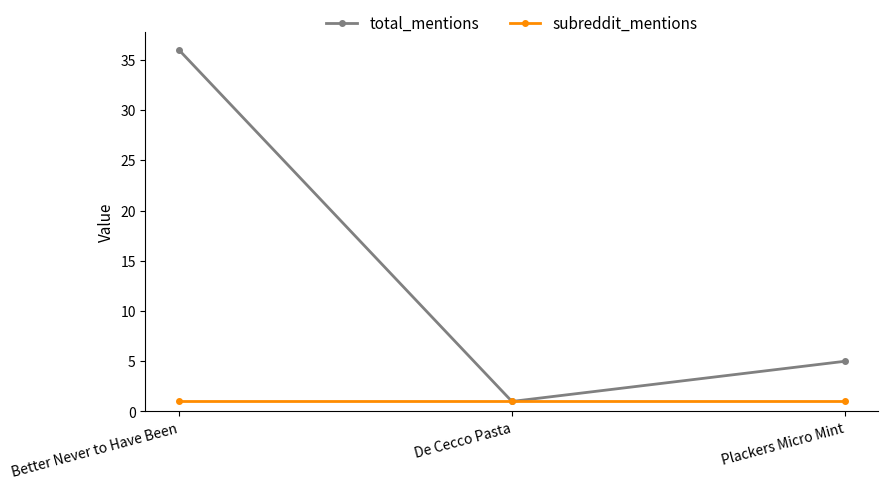

Reading right to left, extract all data points from this chart.

total_mentions: Plackers Micro Mint=5	De Cecco Pasta=1	Better Never to Have Been=36
subreddit_mentions: Plackers Micro Mint=1	De Cecco Pasta=1	Better Never to Have Been=1